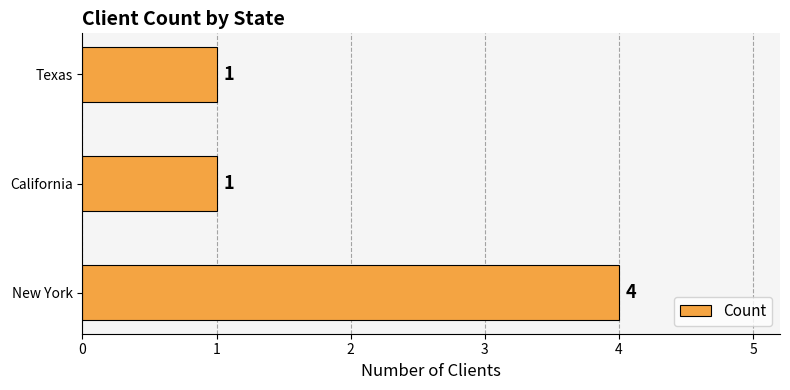

Count the values in the range 1 to 4.

3